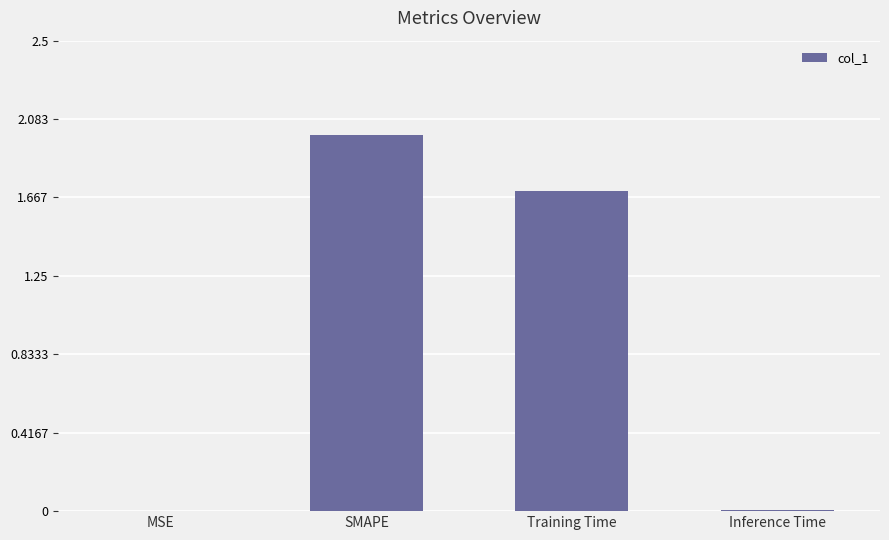

How many distinct data groups are displayed?

1